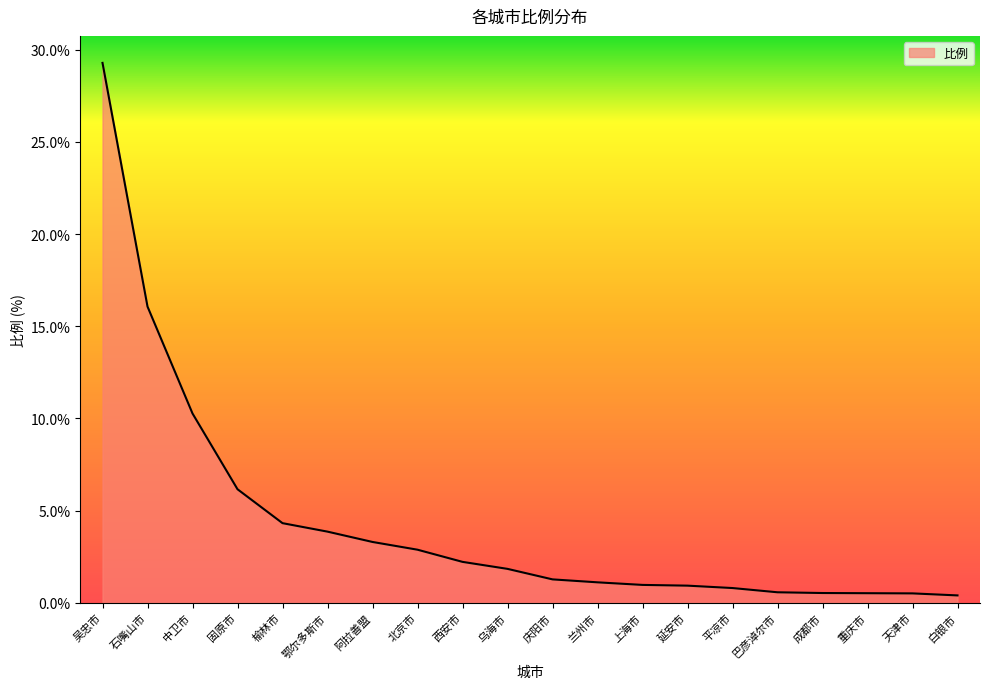

What is the average value?

4.4